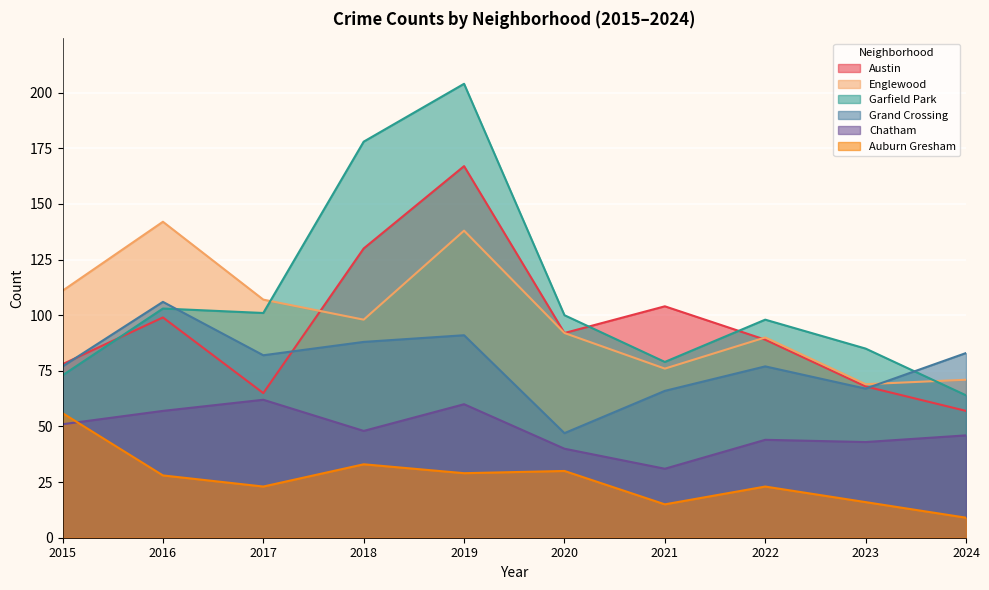

What is the minimum value for Englewood?

69